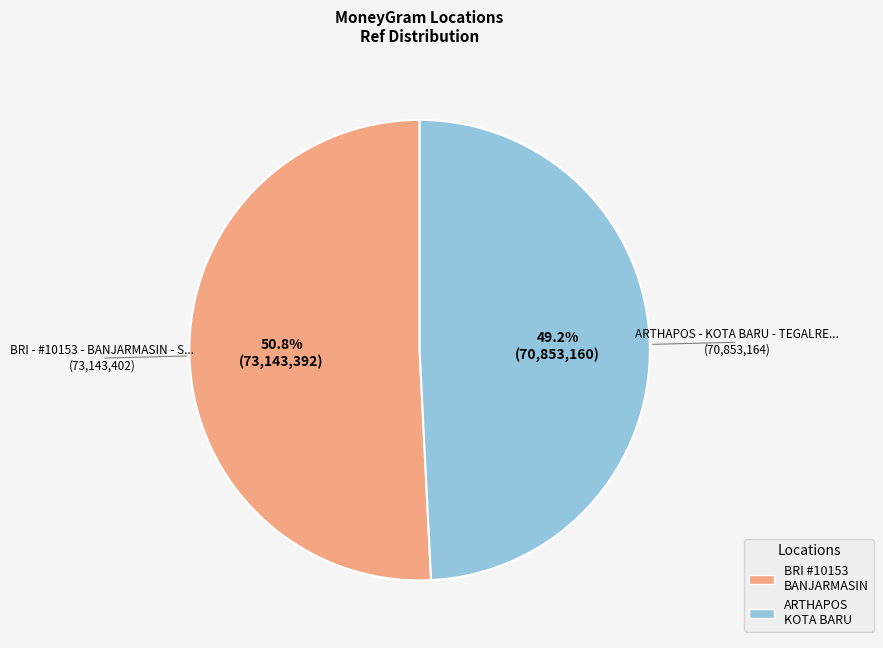

Is there any slice that represents more than half of the pie?

Yes